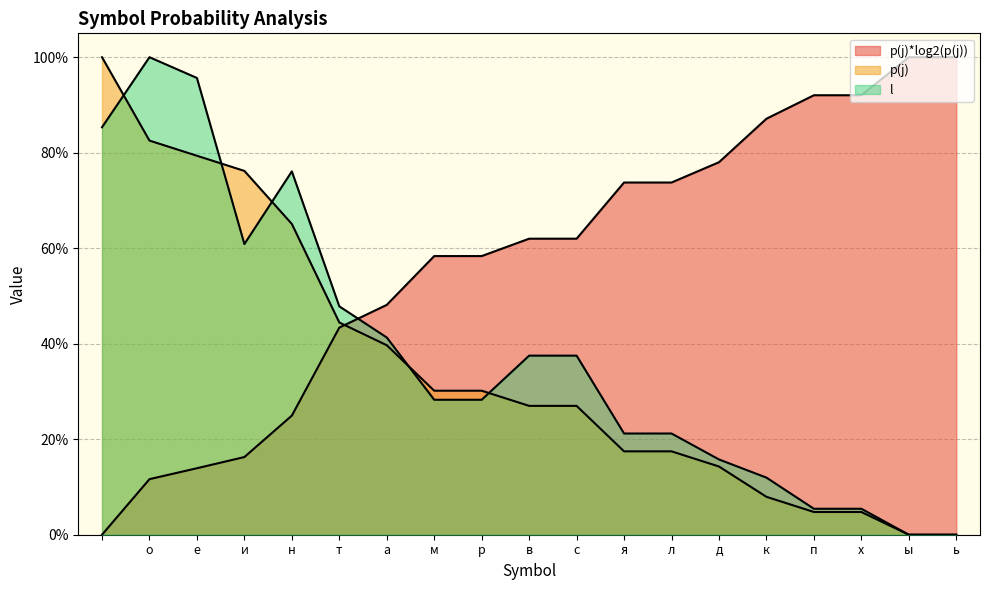

True or false: p(j) has more than 1 points higher than both neighbors.

False